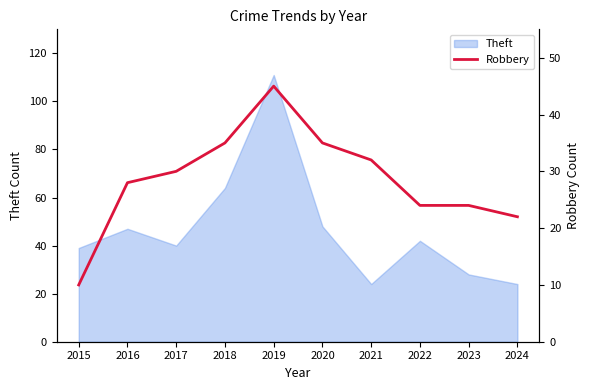

Reading left to right, what are all the values shown in this chart?

2015=10	2016=28	2017=30	2018=35	2019=45	2020=35	2021=32	2022=24	2023=24	2024=22